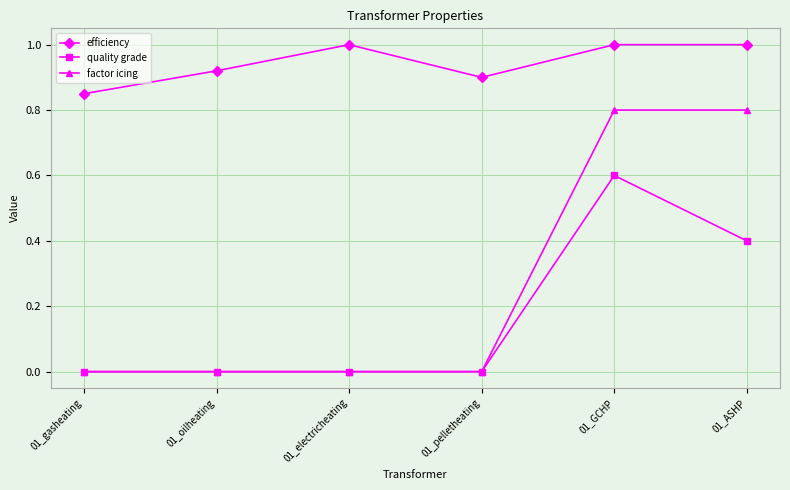

What are all the series names shown in the legend?

efficiency, quality grade, factor icing